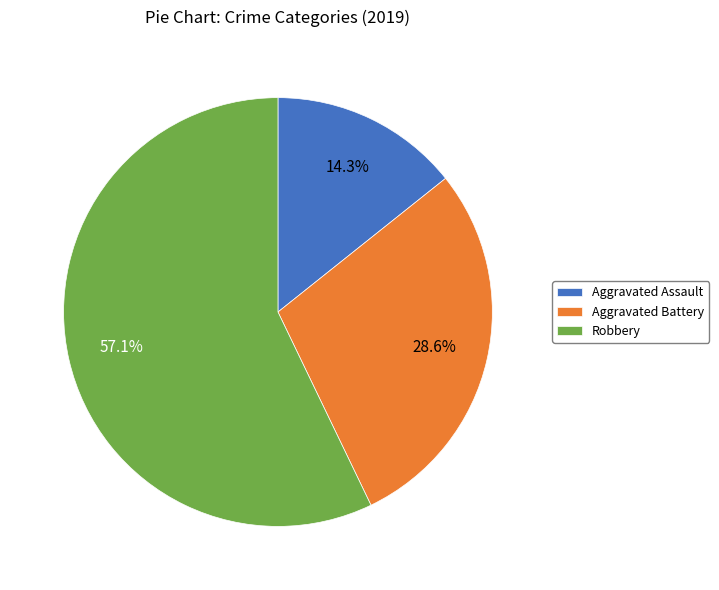

Which slice is the smallest?

Aggravated Assault